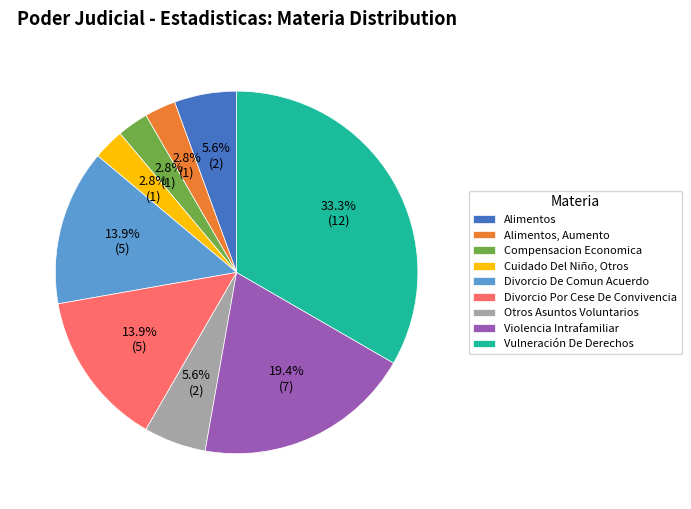

Does Alimentos represent more than half of the total?

No